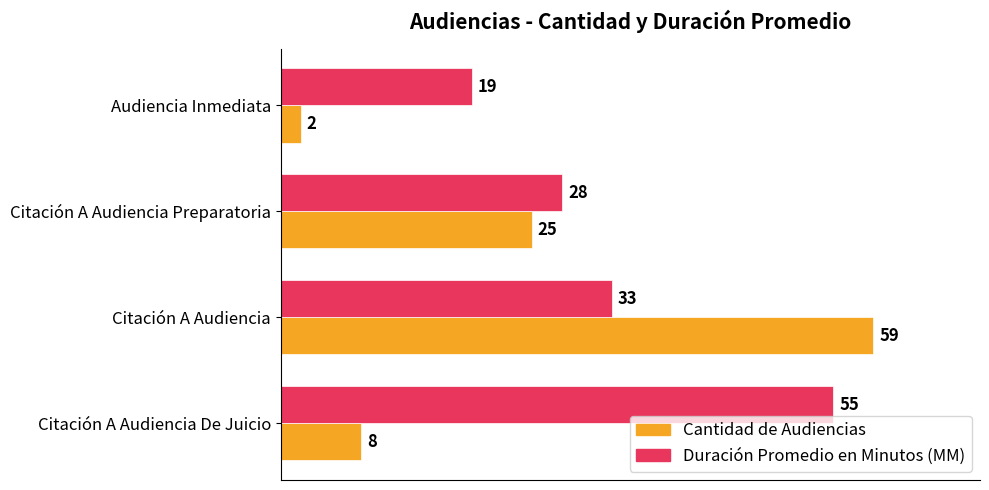

Count the Duración Promedio en Minutos (MM) values in the range 28 to 55.

3